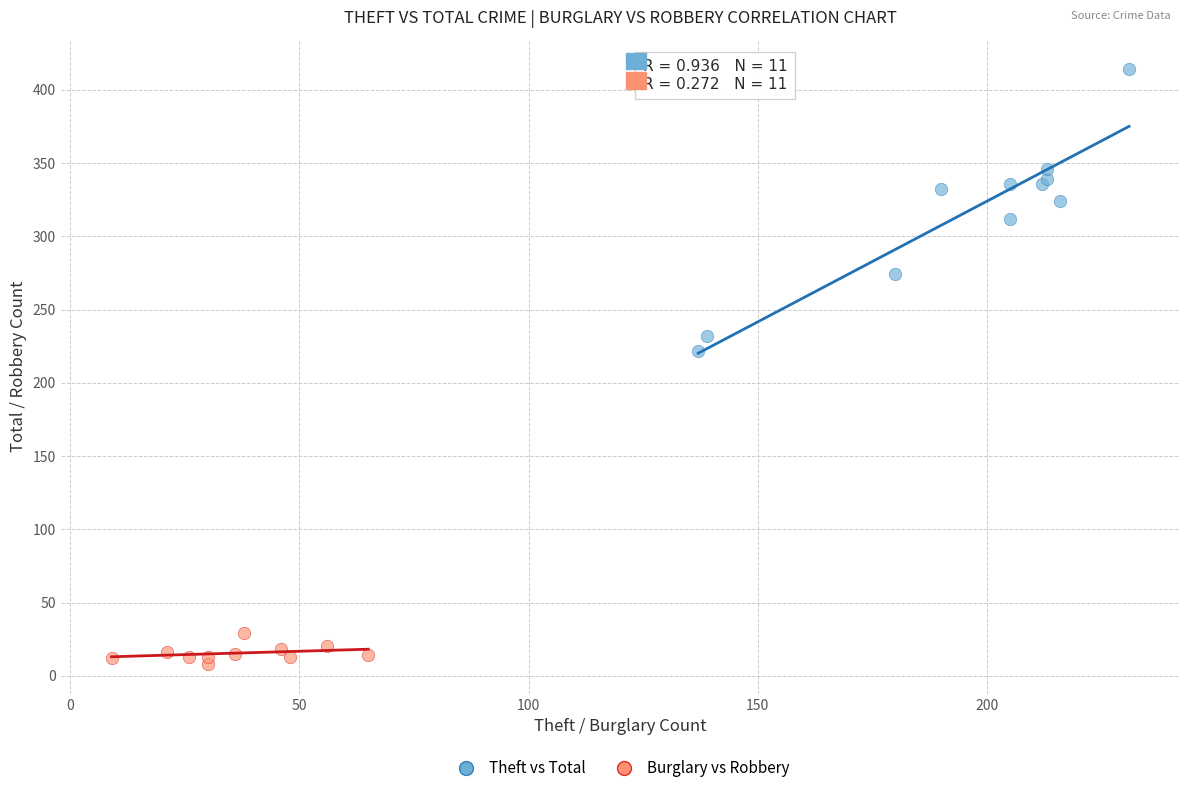

What are all the series names shown in the legend?

Theft vs Total, Burglary vs Robbery